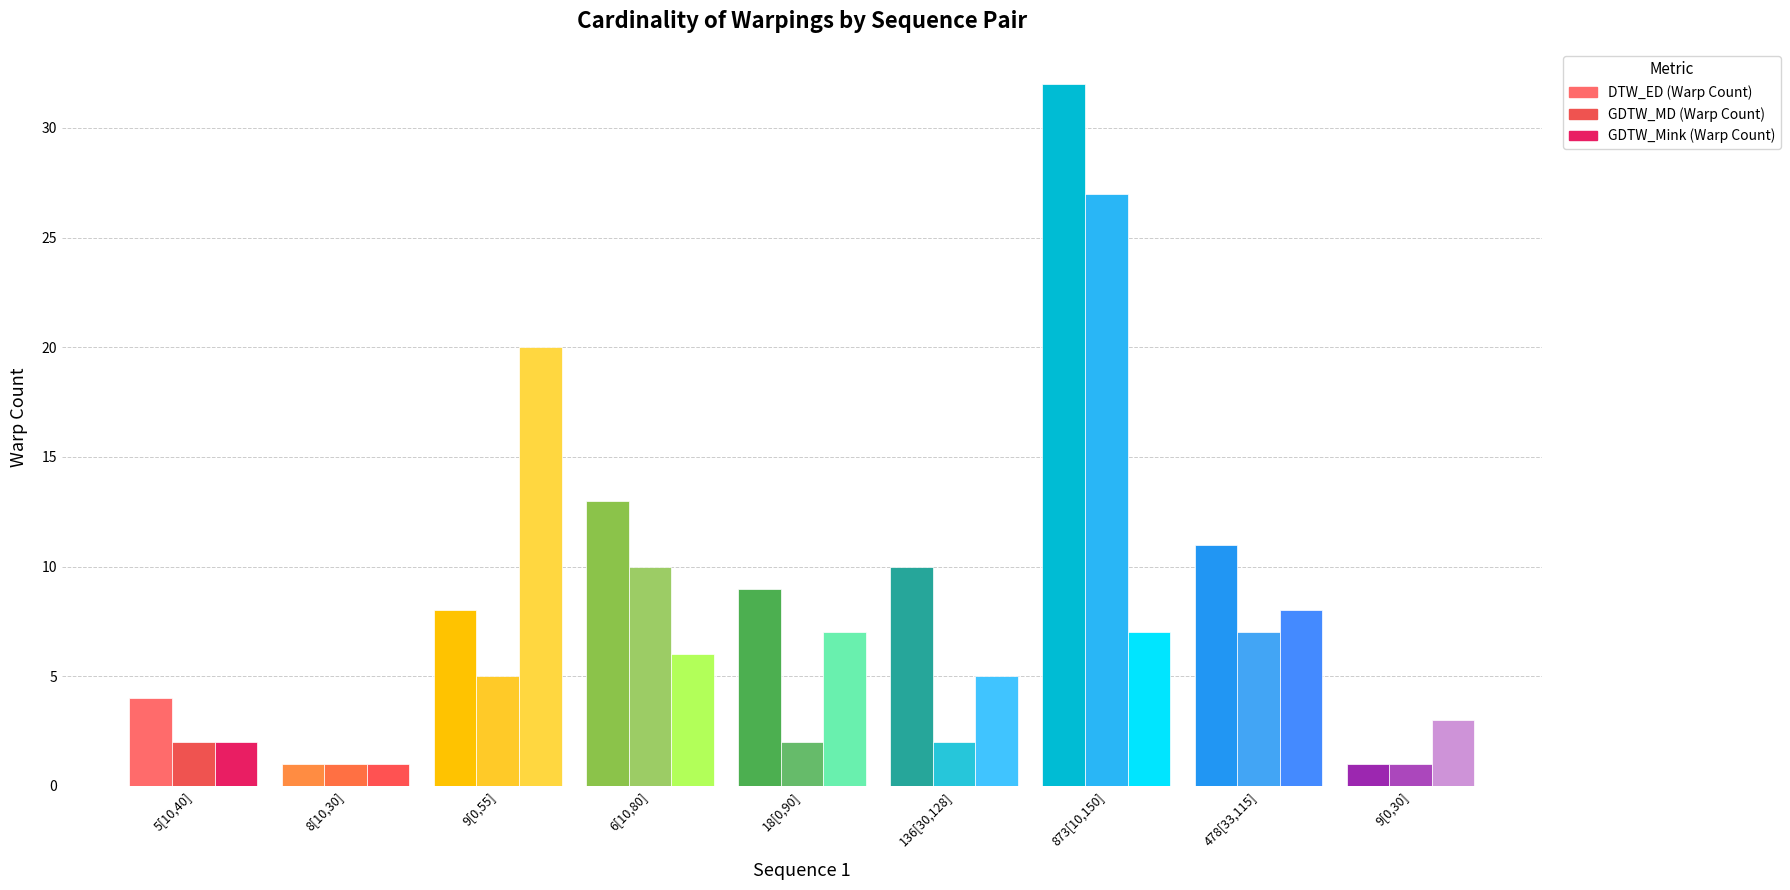

Which label corresponds to the largest value in the chart?

873[10,150]